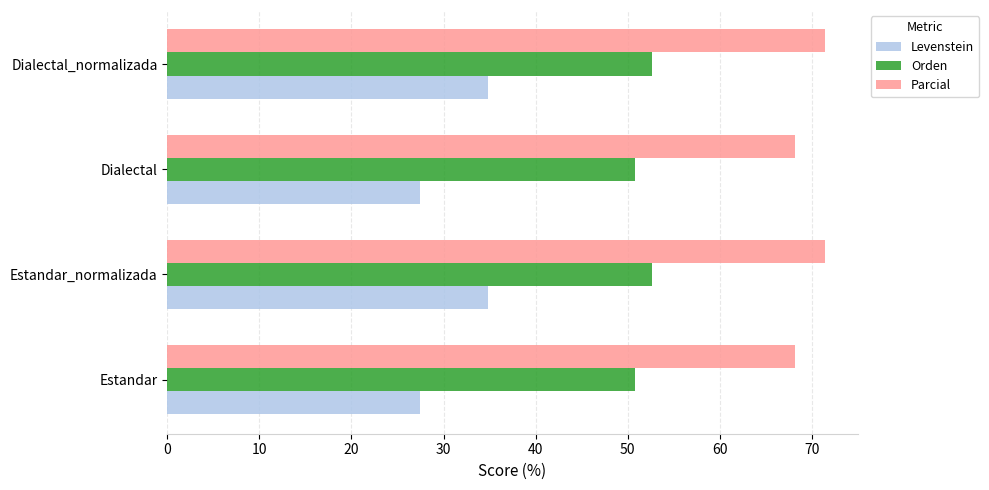

Rank the series by their maximum value, from highest to lowest.

Parcial, Orden, Levenstein